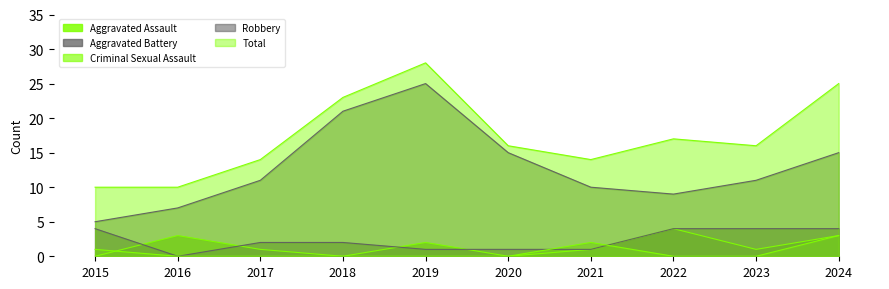

Reading left to right, list all the values displayed in this chart.

Aggravated Assault: 0	3	1	0	2	0	1	4	1	3
Aggravated Battery: 4	0	2	2	1	1	1	4	4	4
Criminal Sexual Assault: 1	0	0	0	0	0	2	0	0	3
Robbery: 5	7	11	21	25	15	10	9	11	15
Total: 10	10	14	23	28	16	14	17	16	25